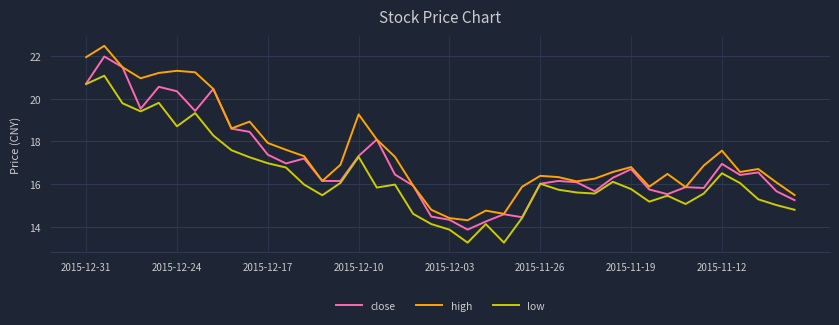

Which series has the largest total across all categories?

high